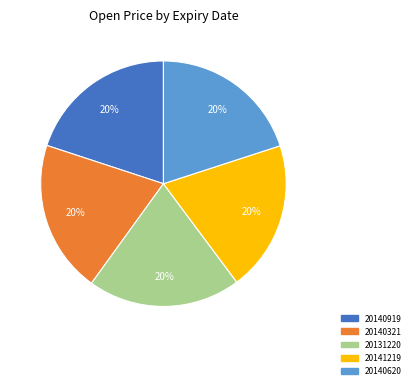

To the nearest percent, what is the combined percentage of 20140919 and 20140620?

40%